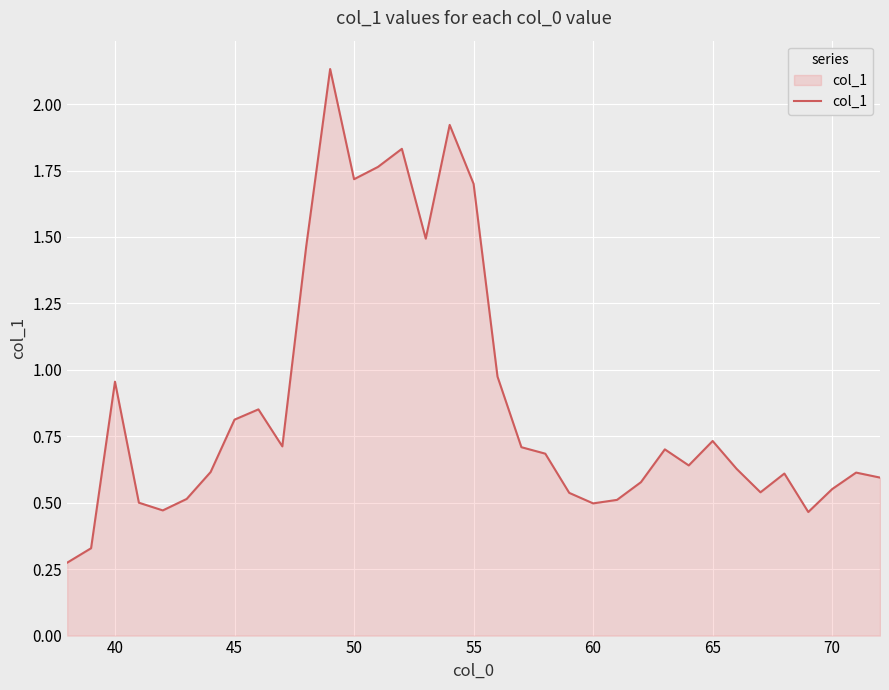

What is the difference between the maximum and minimum values?

1.9